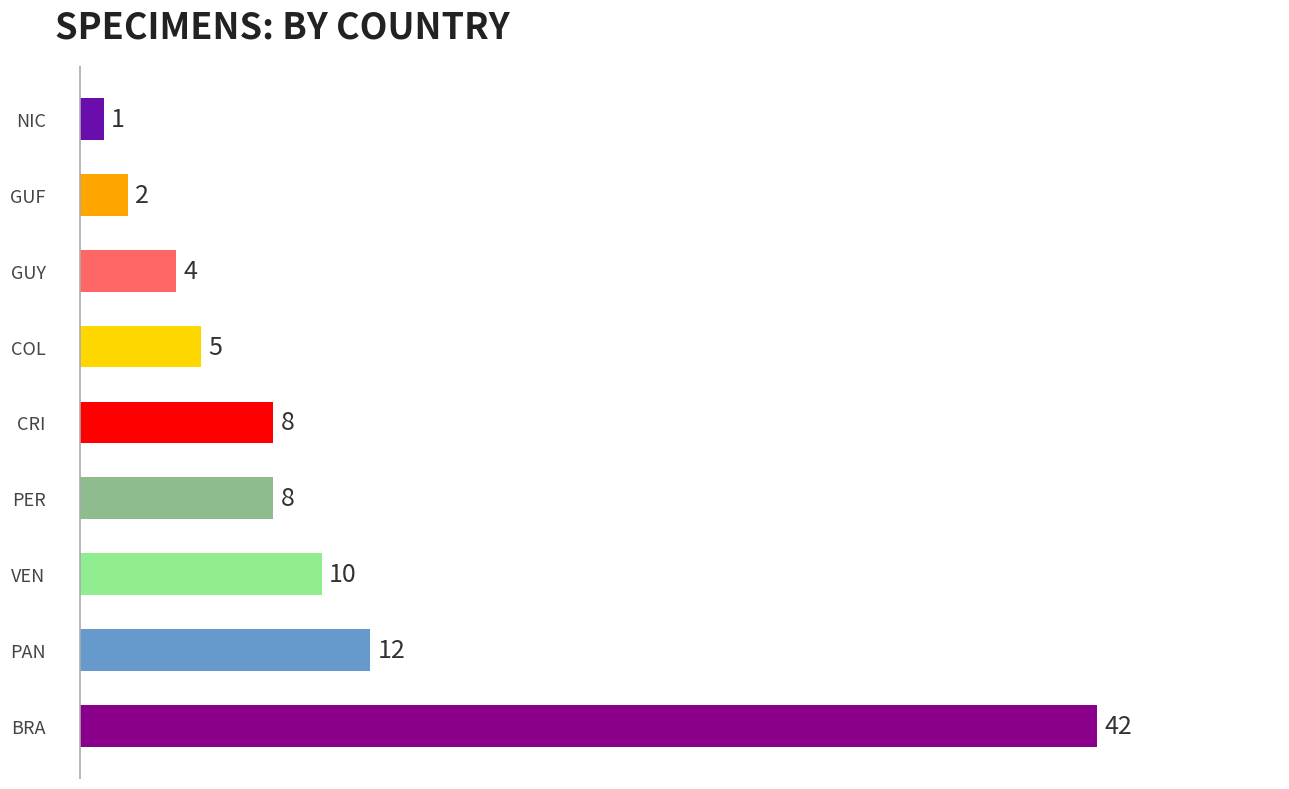

The value at PER is 5. True or false?

False